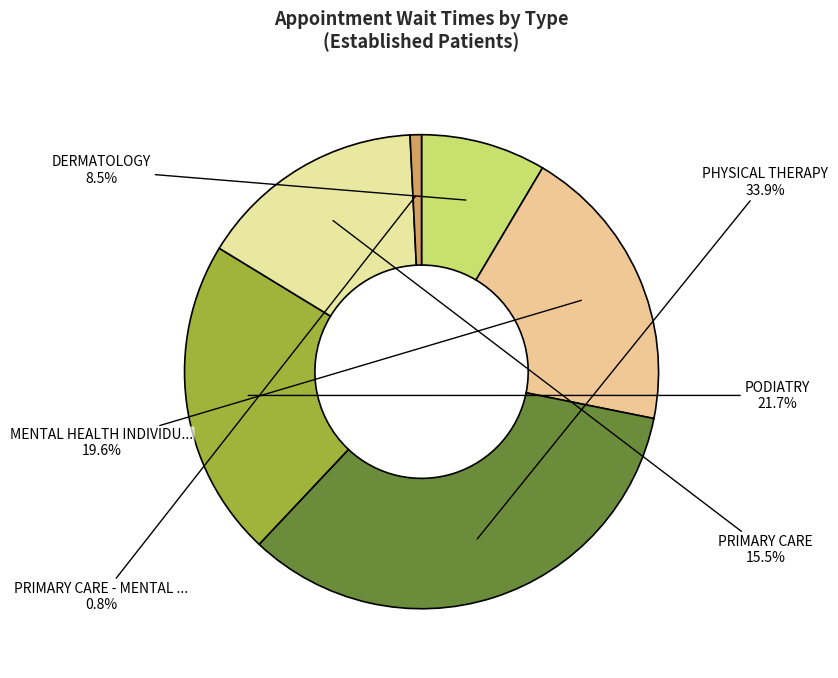

Rank the categories by value from highest to lowest.

PHYSICAL THERAPY, PODIATRY, MENTAL HEALTH INDIVIDUAL, PRIMARY CARE, DERMATOLOGY, PRIMARY CARE - MENTAL HEALTH INTEGRATED